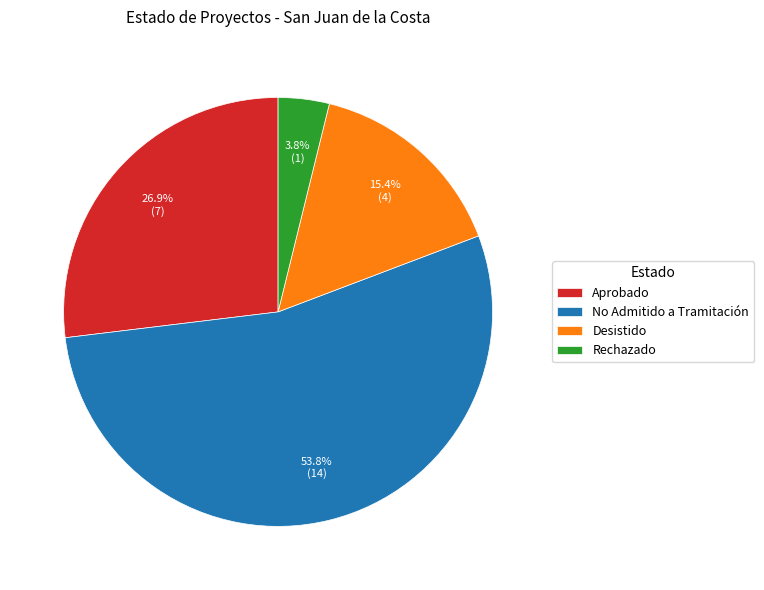

To the nearest percent, what percentage of the pie is Aprobado?

27%